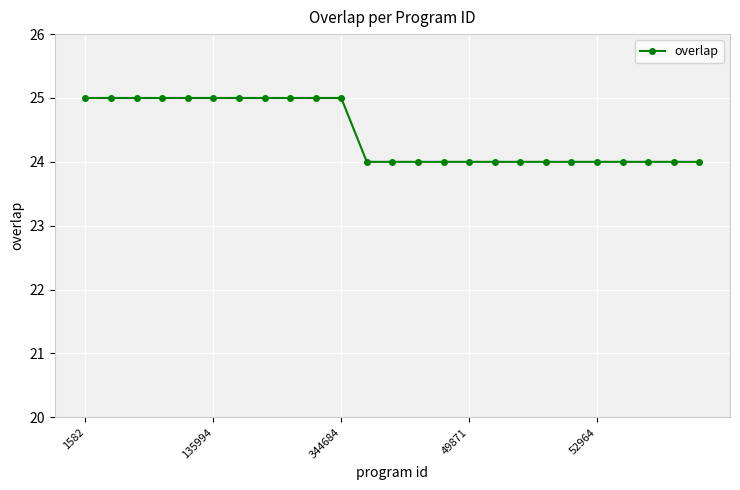

What is the value of the 12th point from the left?

24